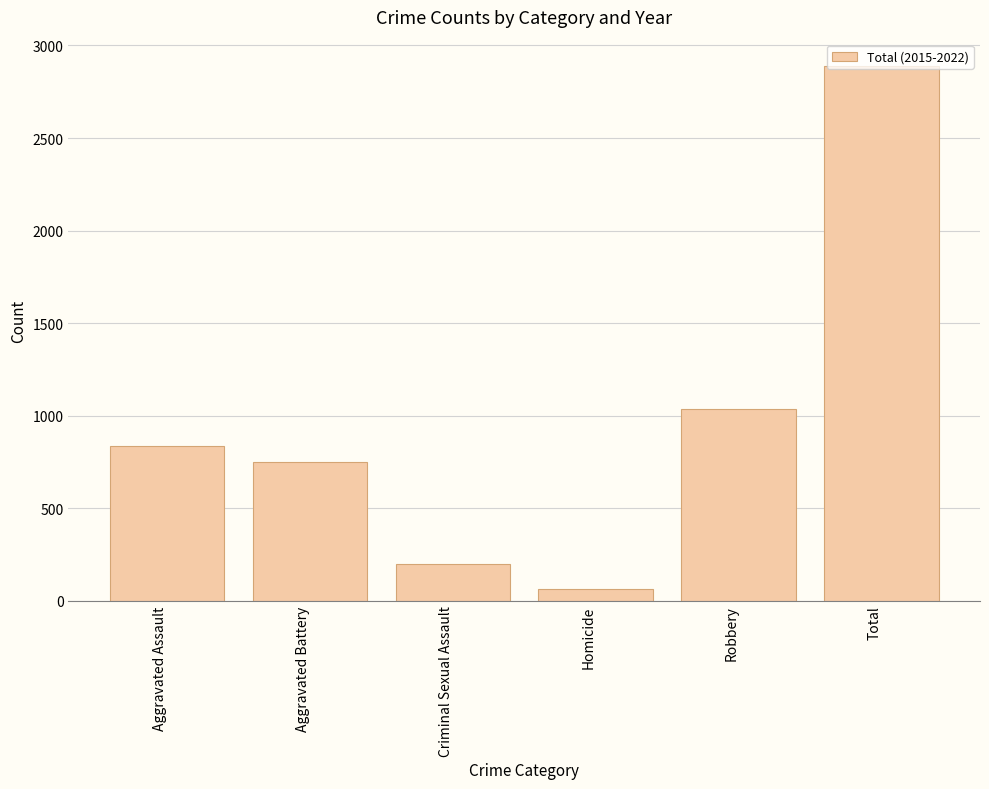

What is the difference between the maximum and minimum values?

2825